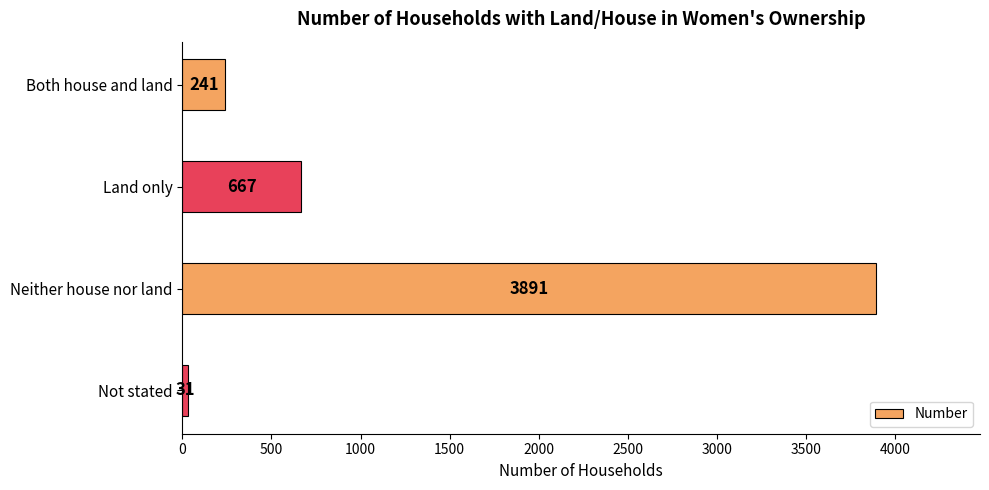

List the labels in order of value, smallest first.

Not stated, Both house and land, Land only, Neither house nor land